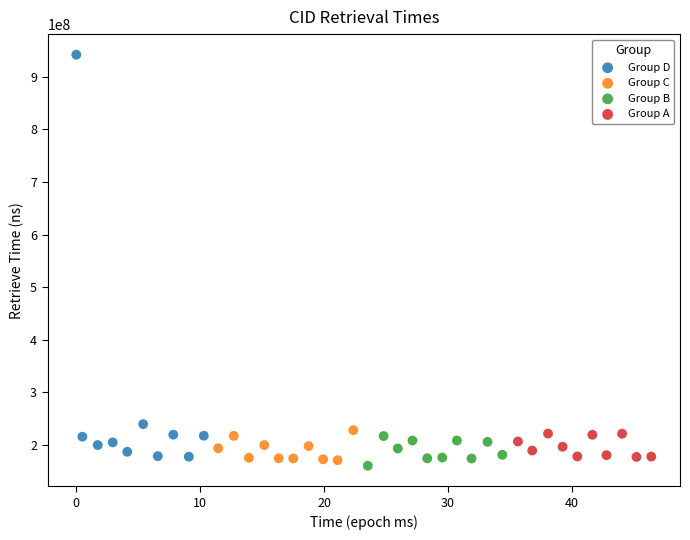

What are all the series names shown in the legend?

Group D, Group C, Group B, Group A